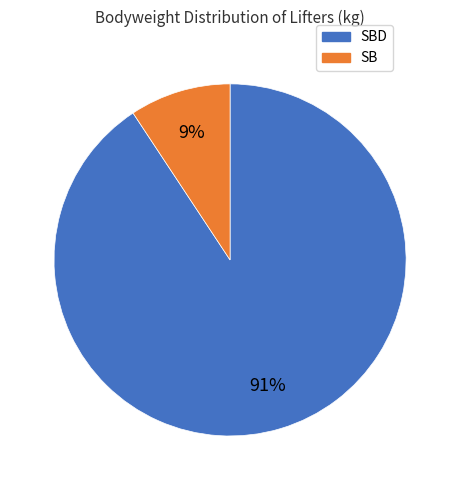

Rank the categories by value from lowest to highest.

SB, SBD